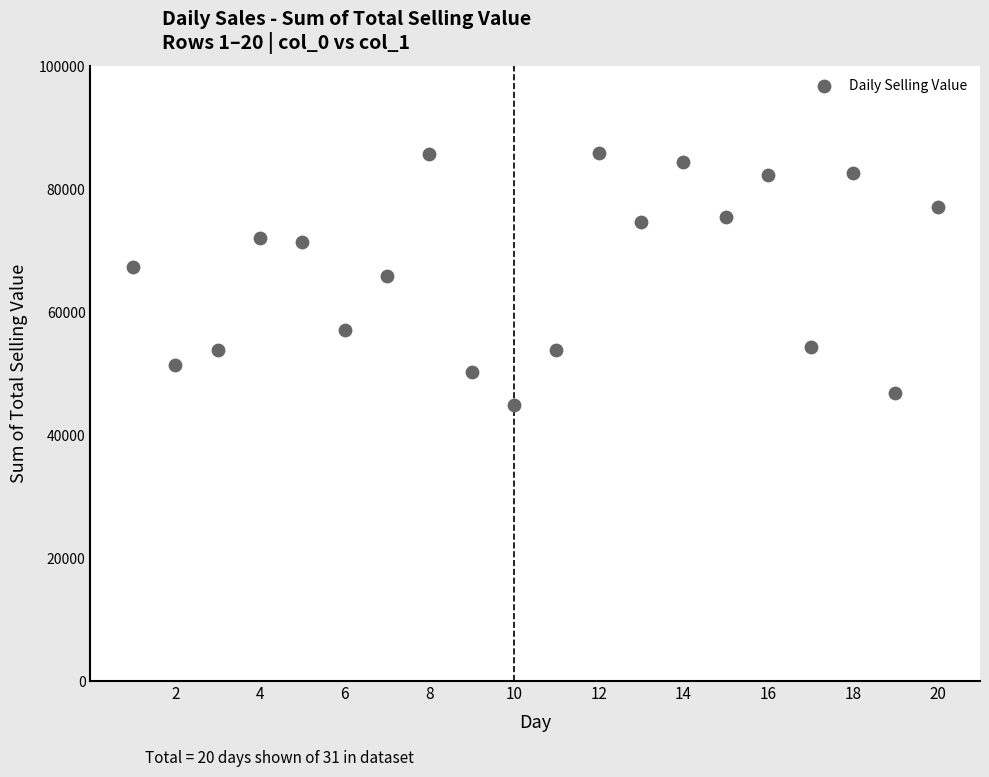

What is the range of X values (max minus min)?

19.0